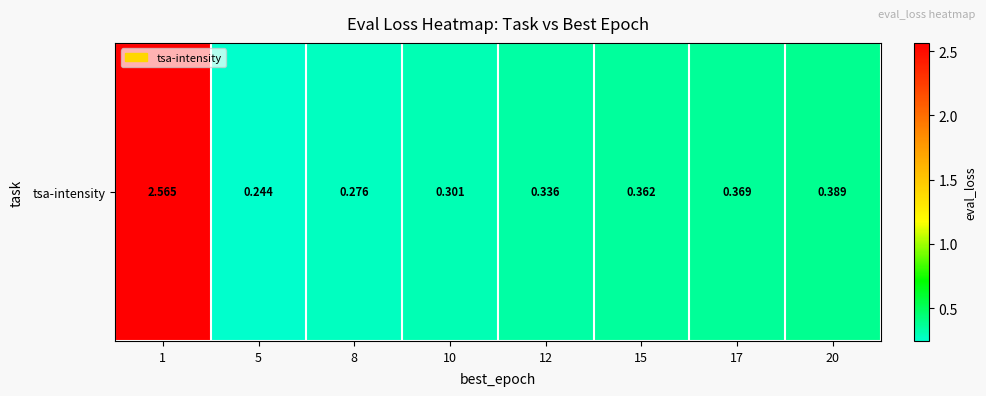

Rank the categories by value from lowest to highest.

5, 8, 10, 12, 15, 17, 20, 1